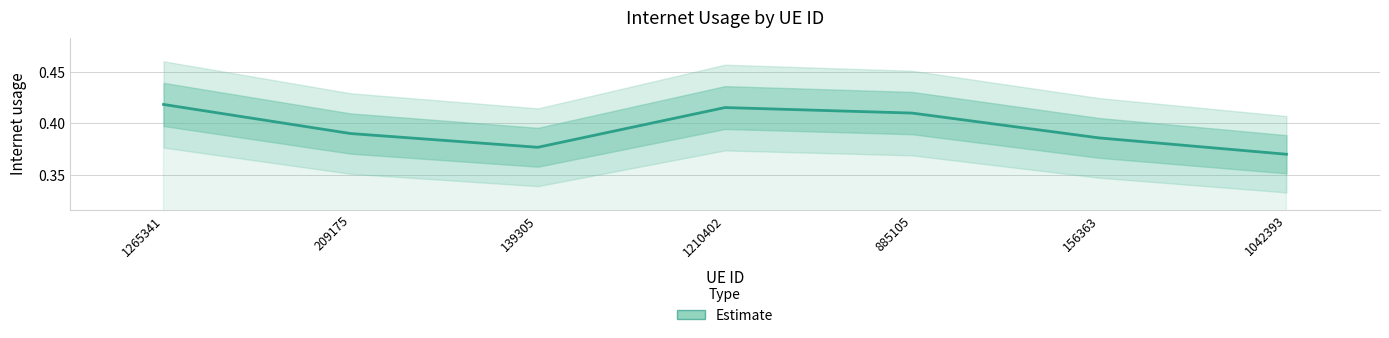

Rank the categories by value from lowest to highest.

1042393, 139305, 156363, 209175, 885105, 1210402, 1265341